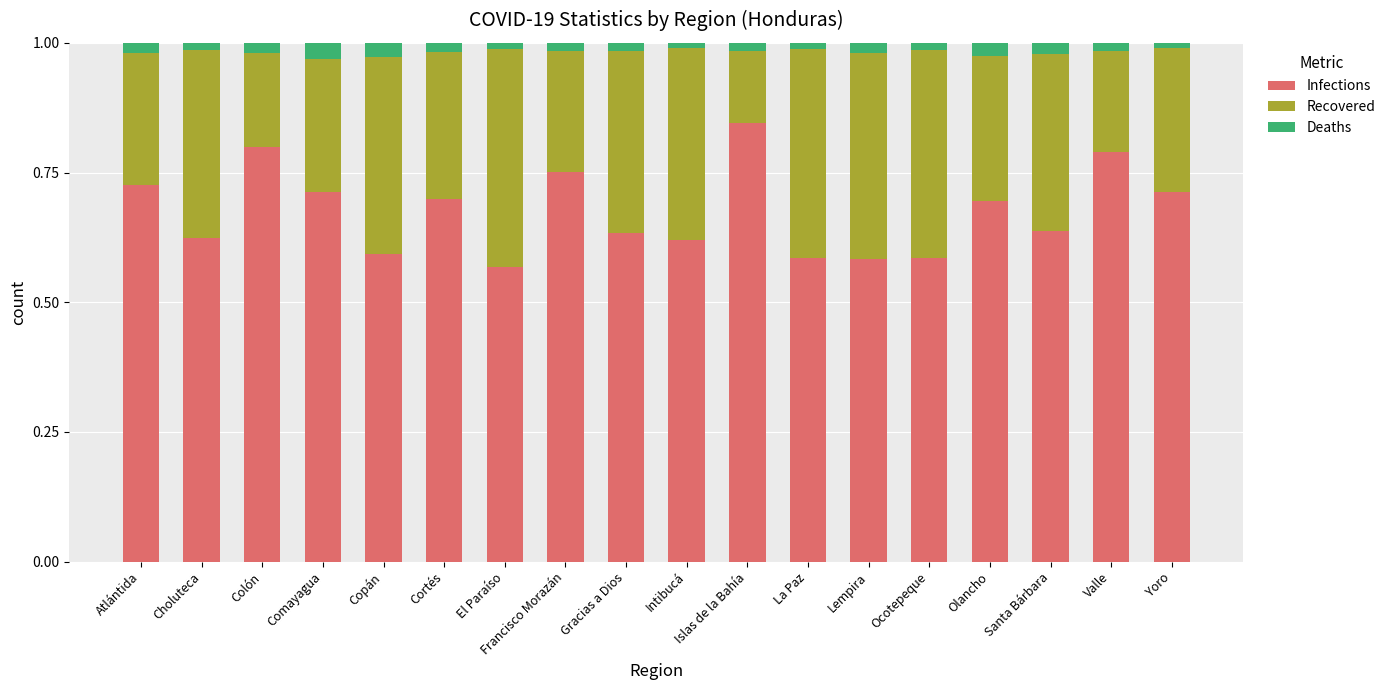

The Infections series shows 0.7 at Comayagua. True or false?

True